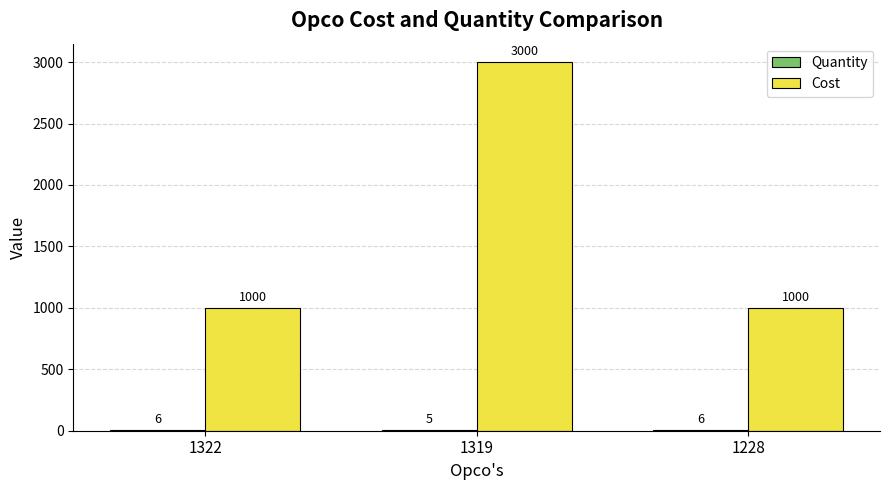

What is the sum of all Cost values?

5000